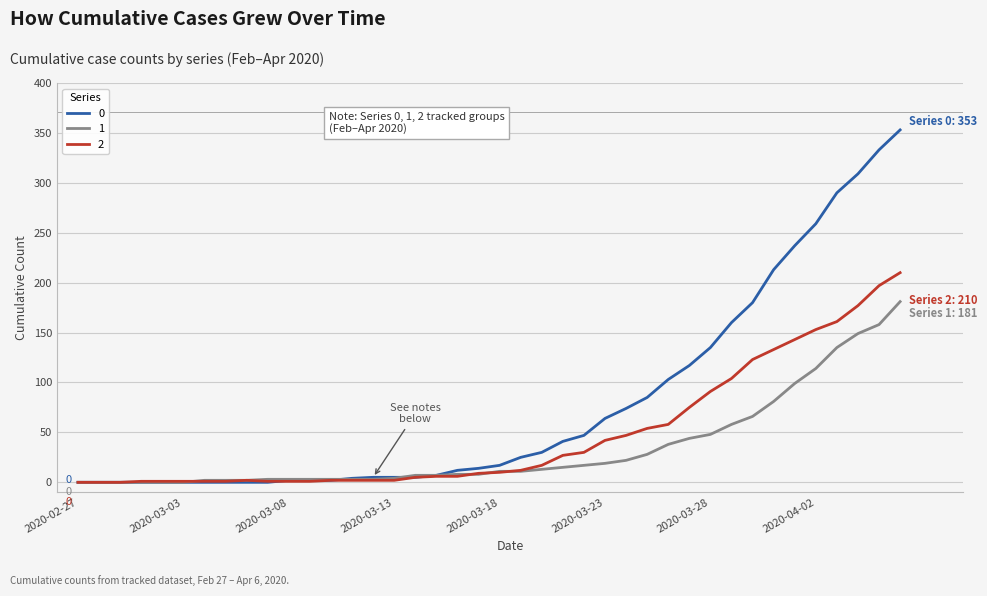

Rank the series by their maximum value, from highest to lowest.

0, 2, 1